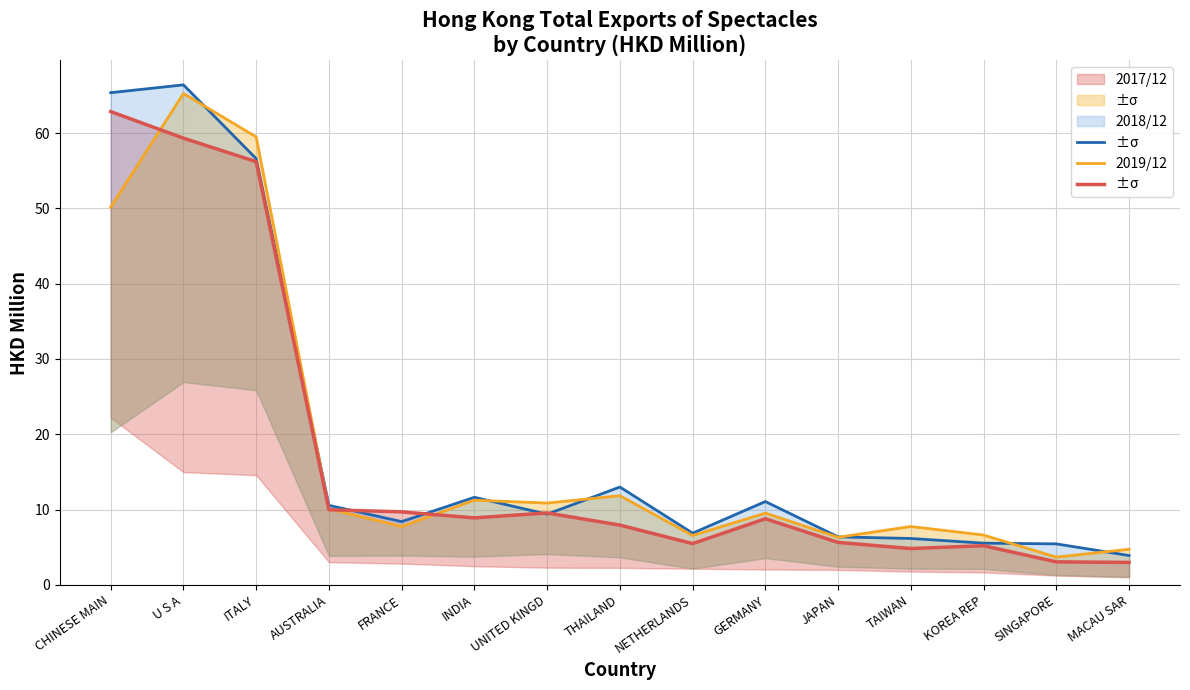

Rank the series by their average value, from highest to lowest.

2017/12, 2018/12, 2019/12